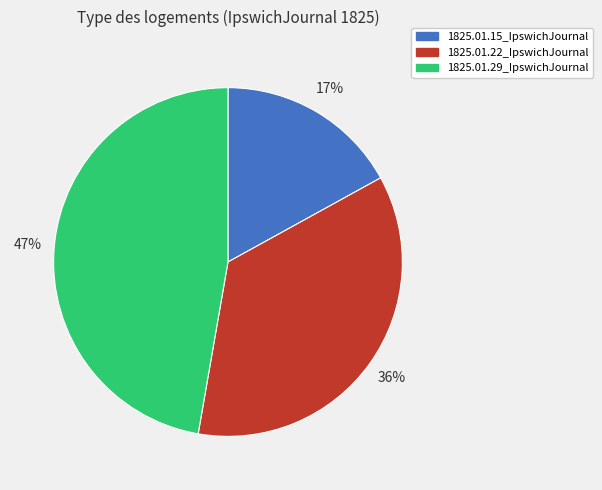

Count the number of slices in the pie.

3